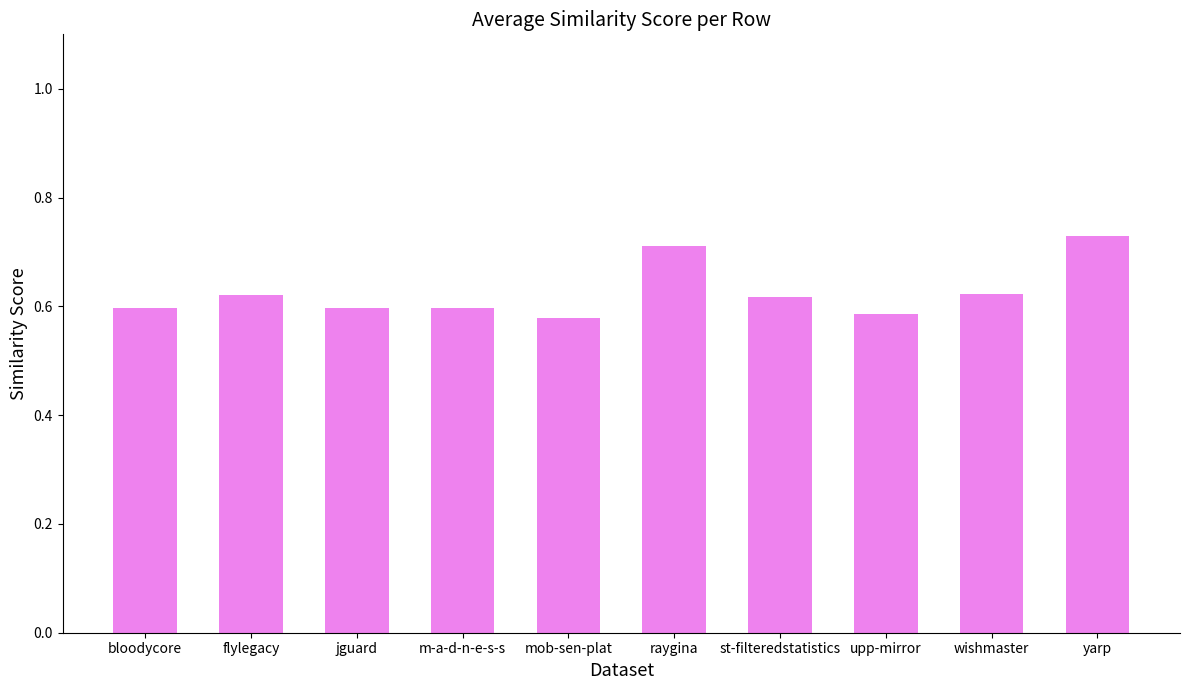

What is the label of the 6th bar from the left?

raygina